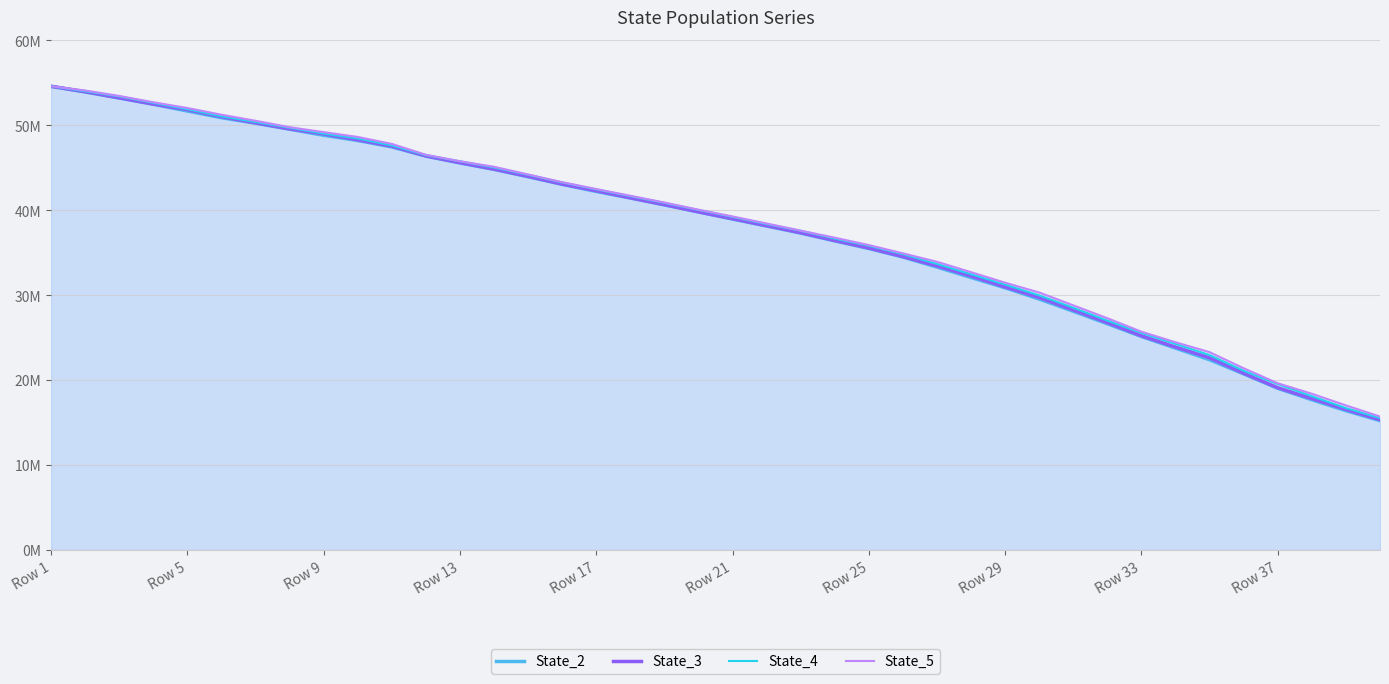

Which series has the largest total across all categories?

State_5